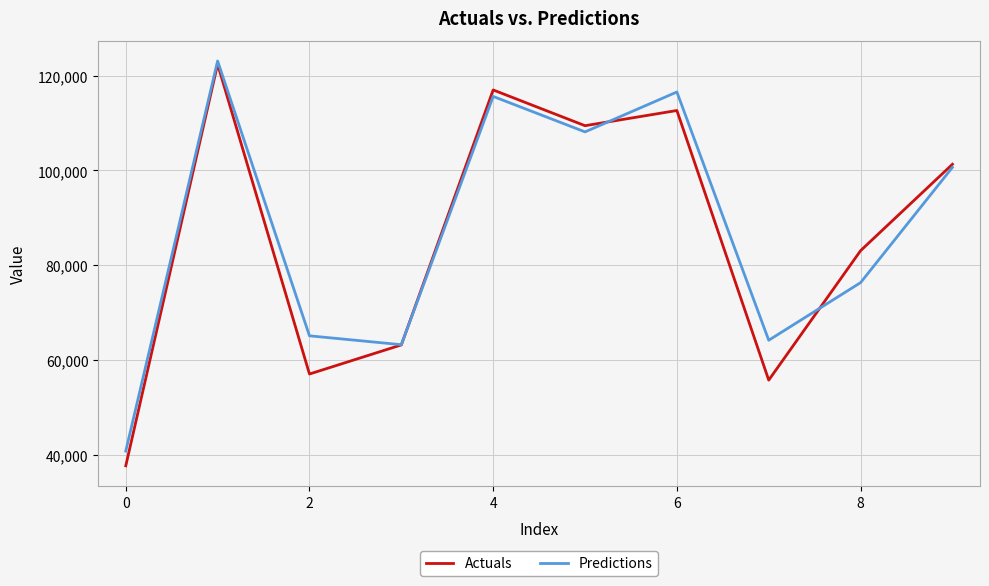

What is the lowest value of the Actuals series?

37731.0